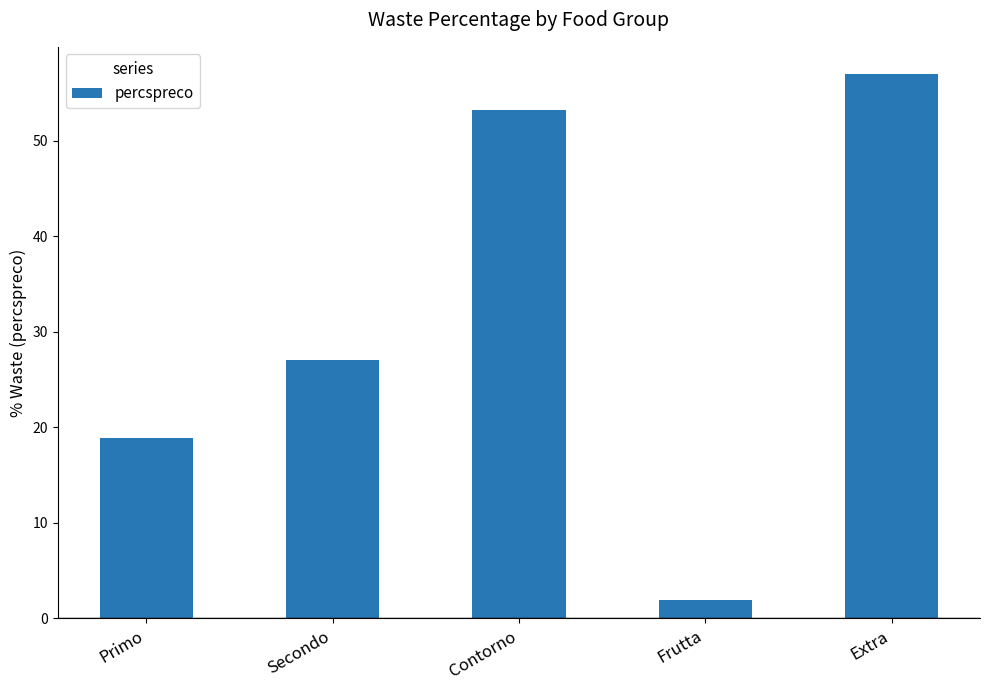

What is the smallest value displayed?

1.9